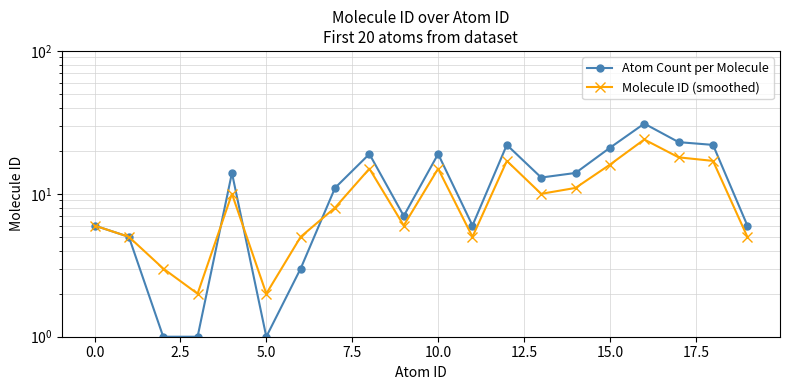

Read the Atom Count per Molecule value at 19.

6